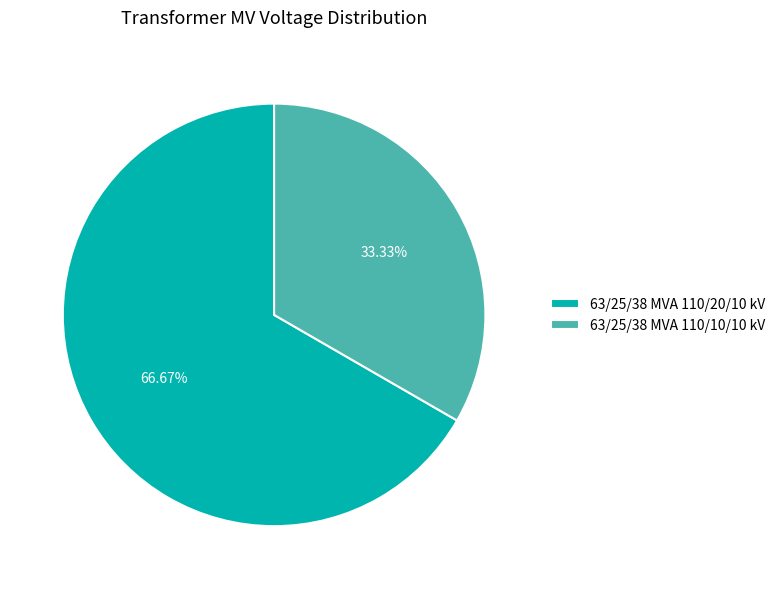

Rank the categories by value from highest to lowest.

63/25/38 MVA 110/20/10 kV, 63/25/38 MVA 110/10/10 kV